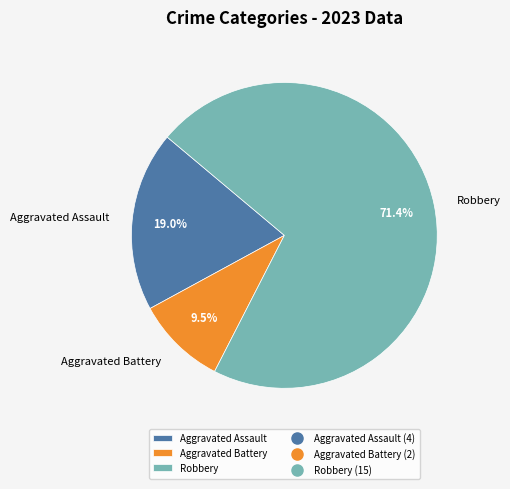

What is the smallest slice in the pie chart?

Aggravated Battery